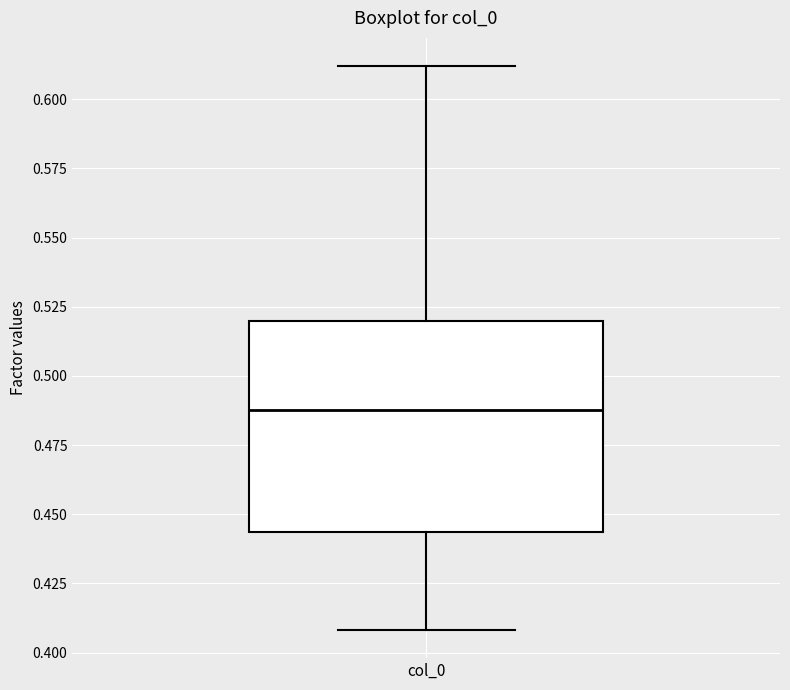

Where is the upper edge of the box for col_0 on the y-axis? The values are not printed on the chart, so give them approximately, as read against the axis.

0.520